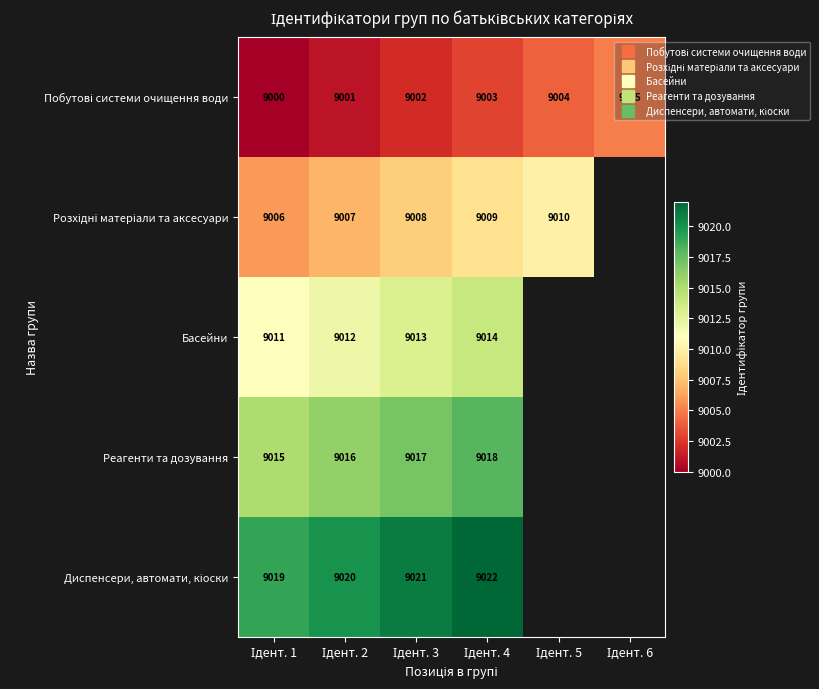

Is it true that Побутові системи очищення води equals 13454.1 at Ідент. 4?

False